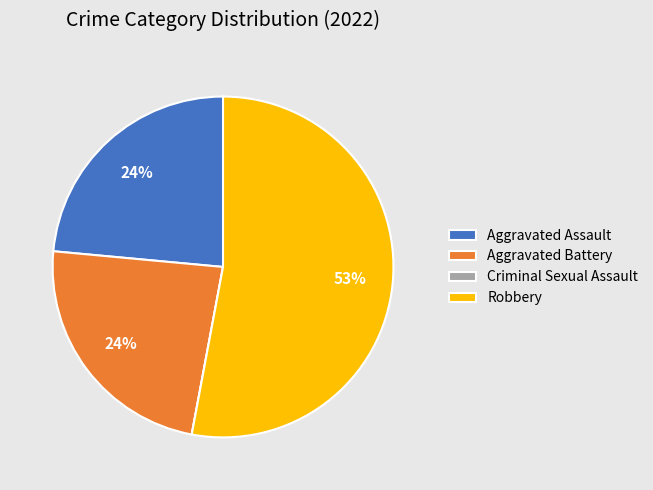

To the nearest percent, what is the combined percentage of Aggravated Battery and Robbery?

76%